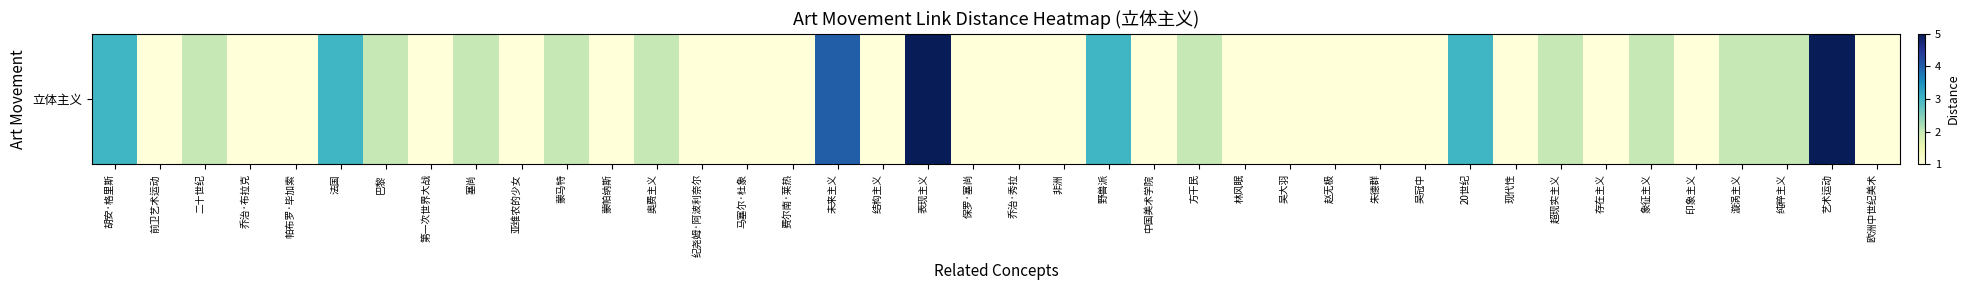

Reading right to left, extract all data points from this chart.

1	5	2	2	1	2	1	2	1	3	1	1	1	1	1	2	1	3	1	1	1	5	1	4	1	1	1	2	1	2	1	2	1	2	3	1	1	2	1	3